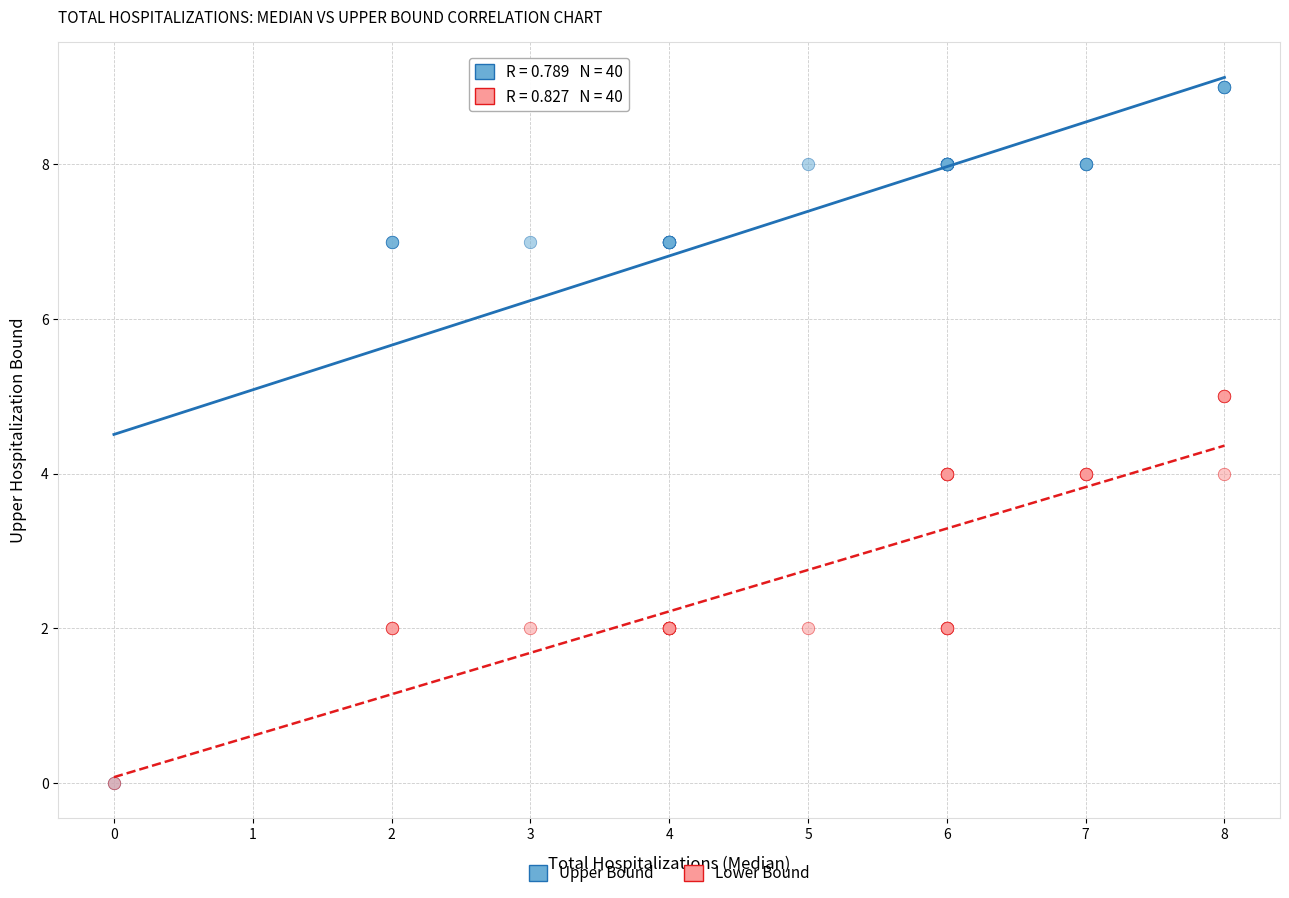

What are all the series names shown in the legend?

Upper Bound, Lower Bound